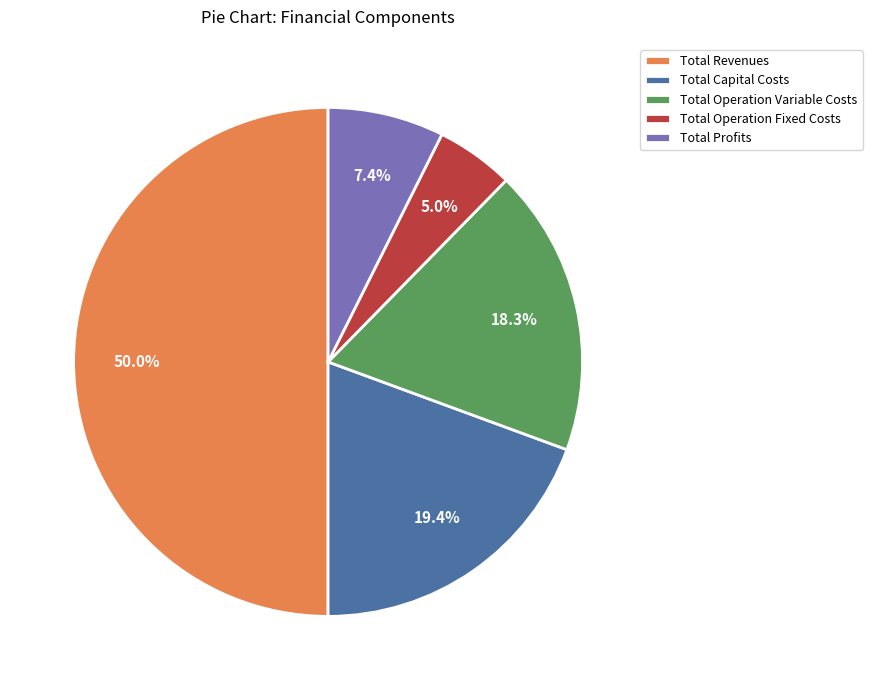

Does Total Operation Variable Costs account for over 50% of the chart?

No